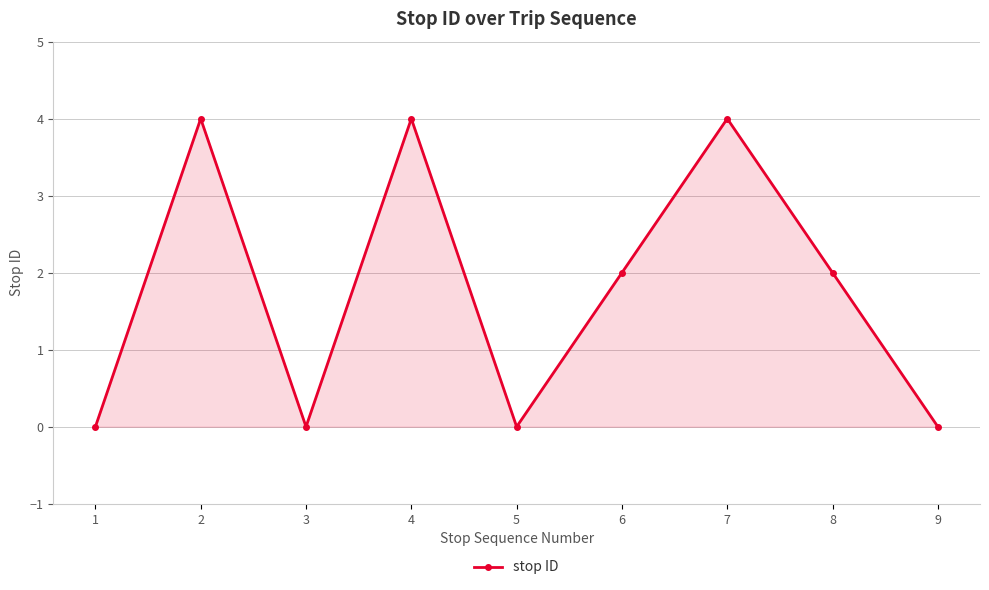

Does the chart have visible grid lines?

Yes